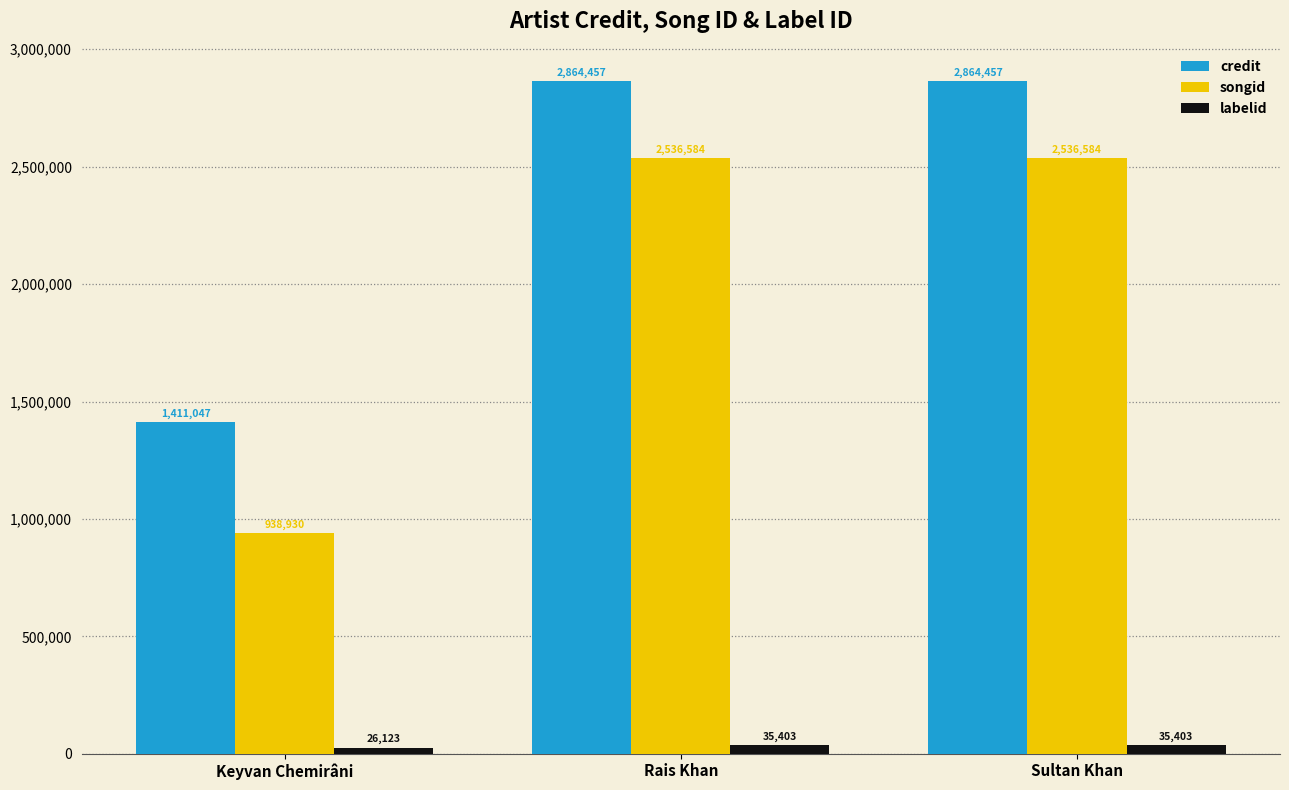

What is the sum of all songid values?

6012098